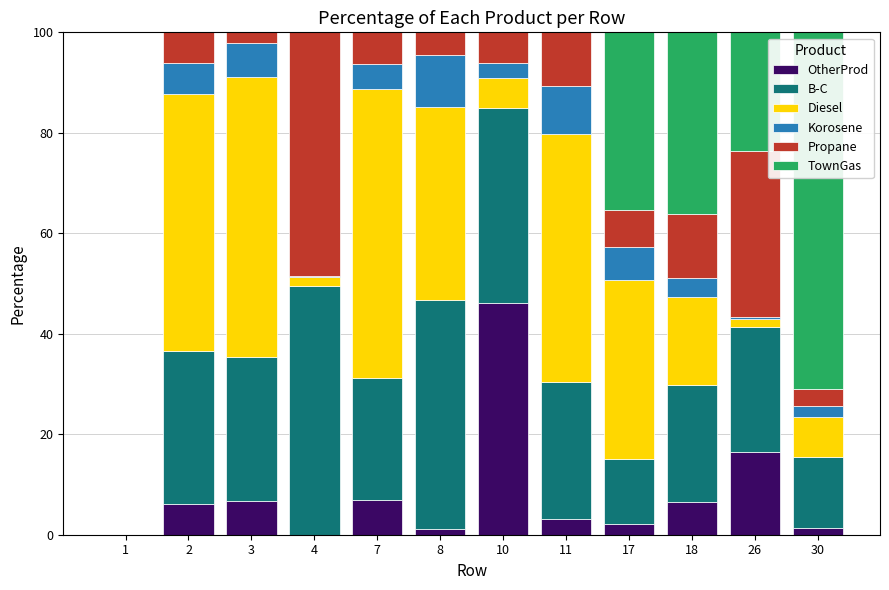

Does the chart contain stacked bars?

Yes